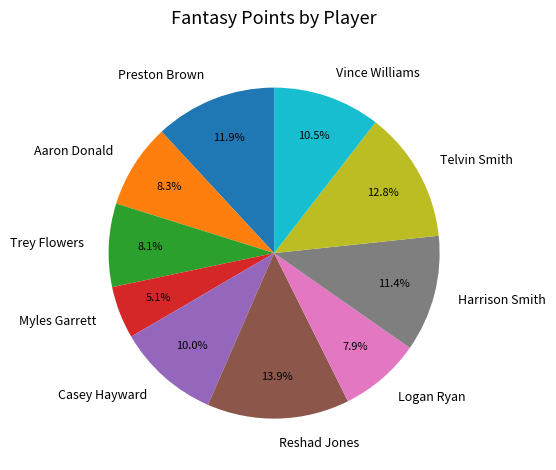

Is it true that Reshad Jones is 14% of the pie?

True